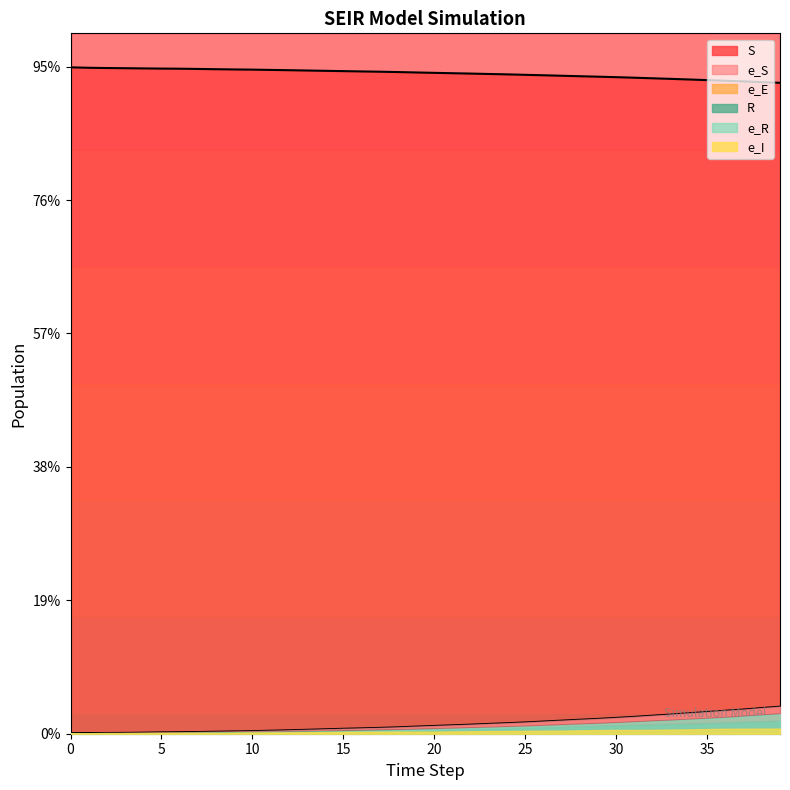

True or false: e_E has more than 1 interior local peaks.

True